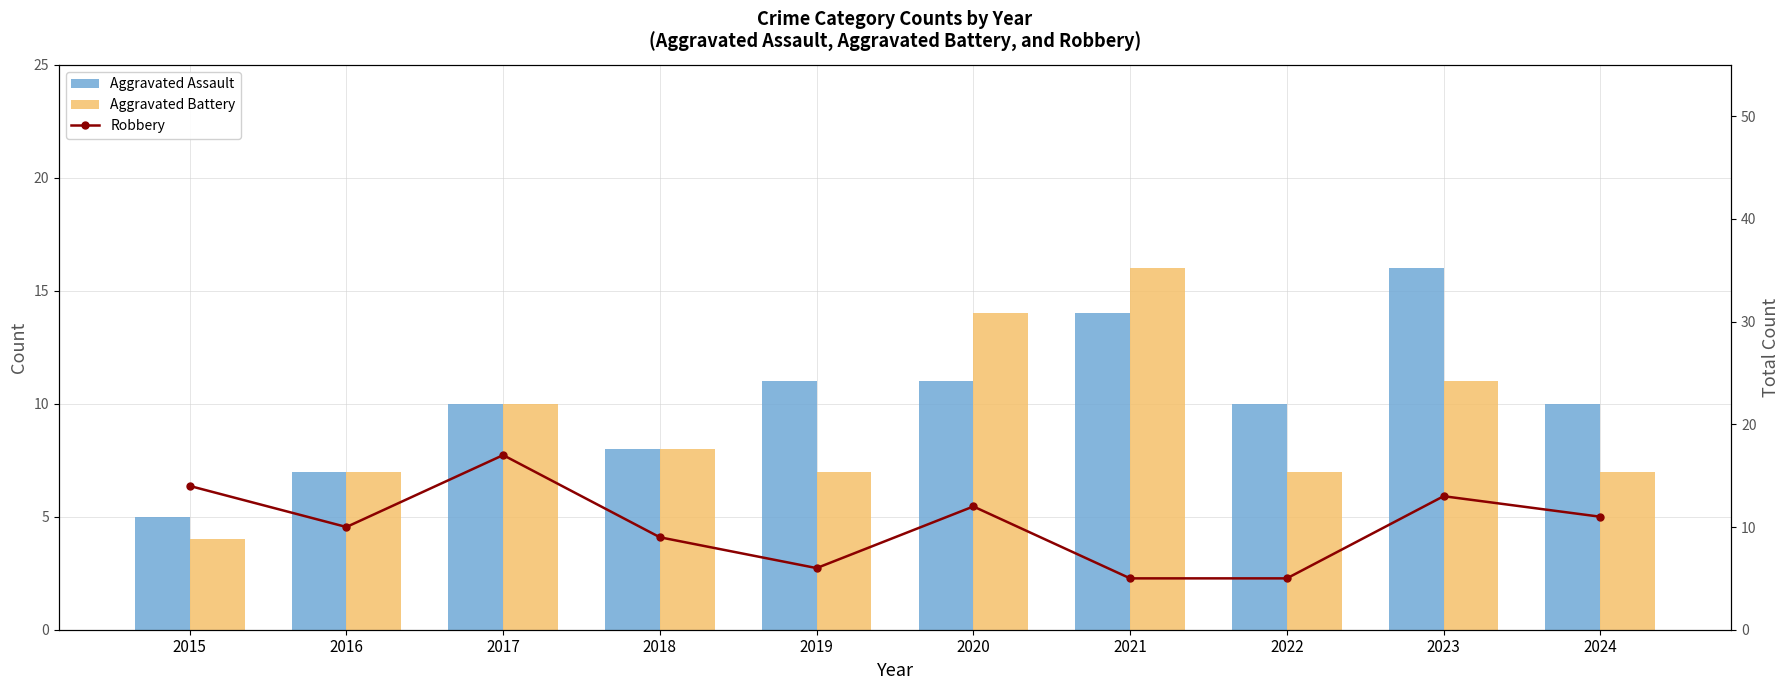

Is it true that Robbery equals 5 at 2022?

True